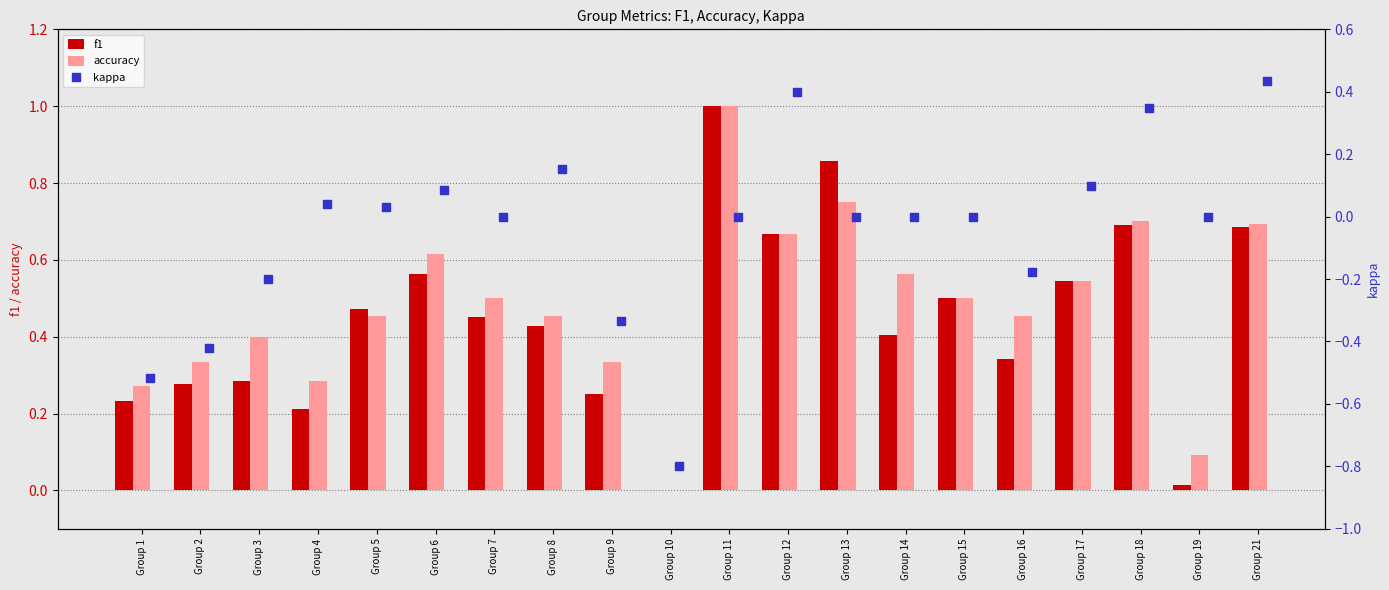

What are all the series names shown in the legend?

f1, accuracy, kappa